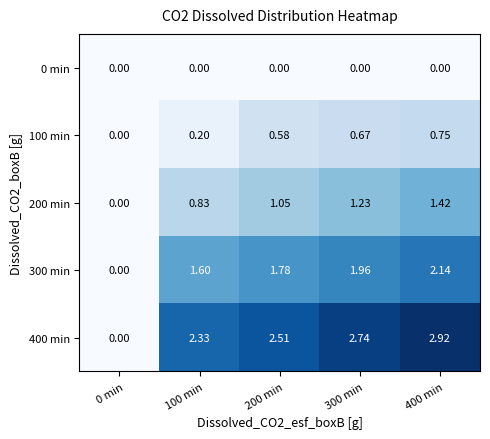

Is the value of 200 min at 400 min greater than the value of 300 min at 200 min?

No